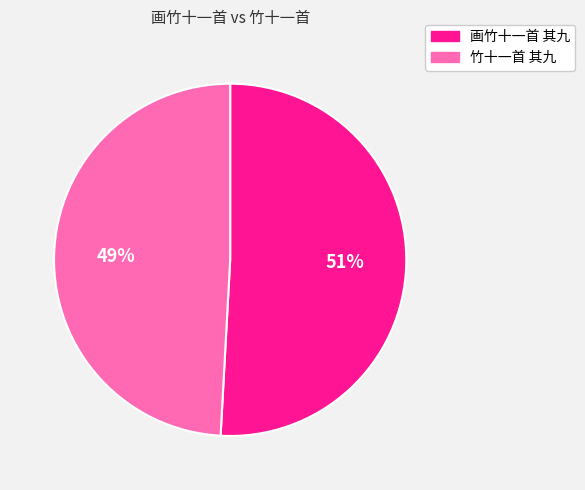

Does any single category account for the majority?

Yes